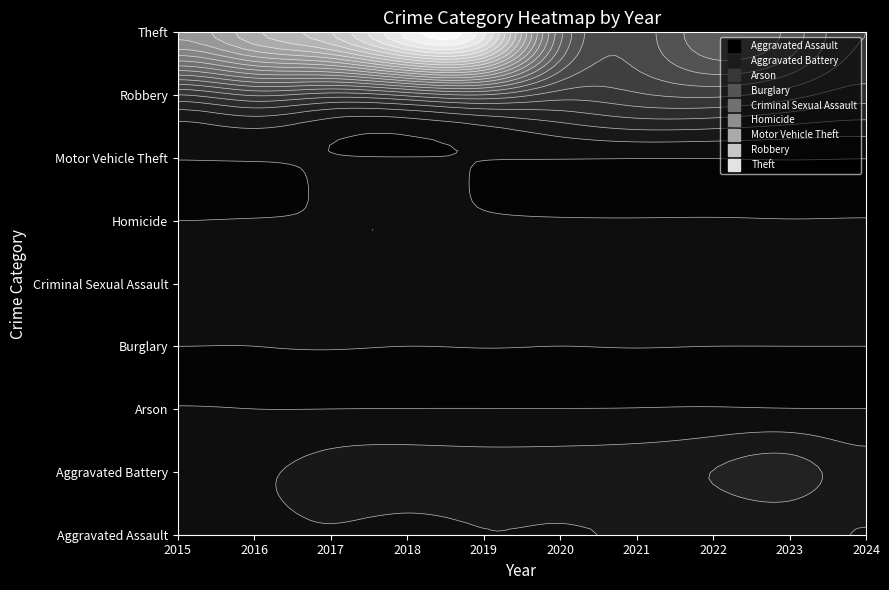

Reading left to right, extract all data points from this chart.

Aggravated Assault: 46	71	95	77	98	94	110	121	130	97
Aggravated Battery: 82	82	142	152	148	150	163	202	244	150
Arson: 3	0	0	1	1	1	2	5	2	1
Burglary: 0	0	2	0	1	0	1	0	0	0
Criminal Sexual Assault: 12	8	8	11	8	3	14	24	22	16
Homicide: 0	1	1	1	2	3	4	5	2	3
Motor Vehicle Theft: 1	4	2	1	1	3	2	2	6	2
Robbery: 395	510	446	520	591	450	484	521	440	347
Theft: 1429	1676	1896	2342	2230	930	642	880	766	500